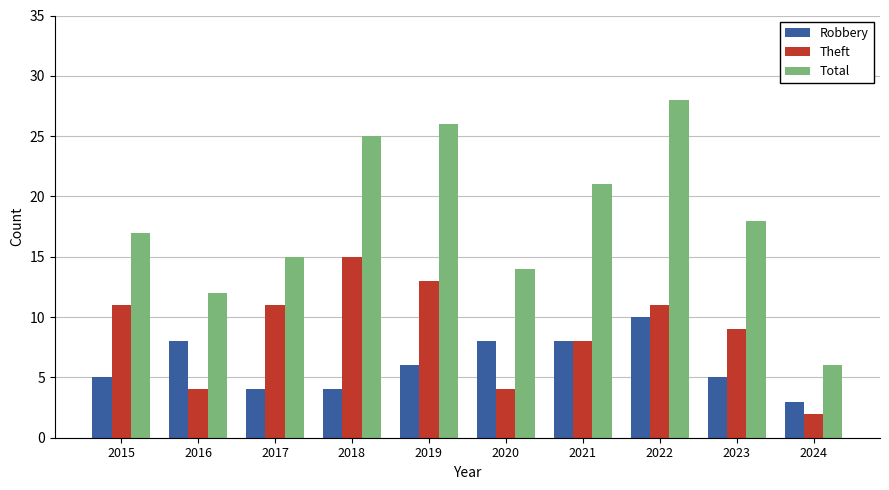

What is the sum of the Theft values at 2022 and 2023?

20